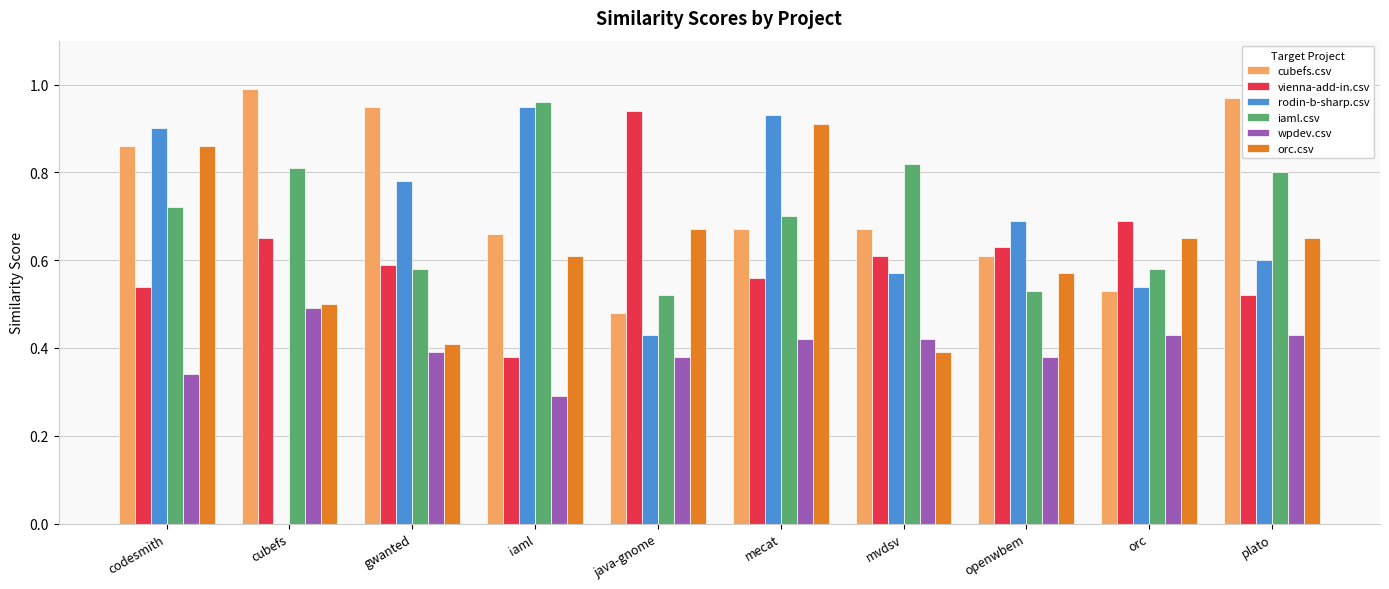

The value of cubefs.csv at plato is 1.5. True or false?

False